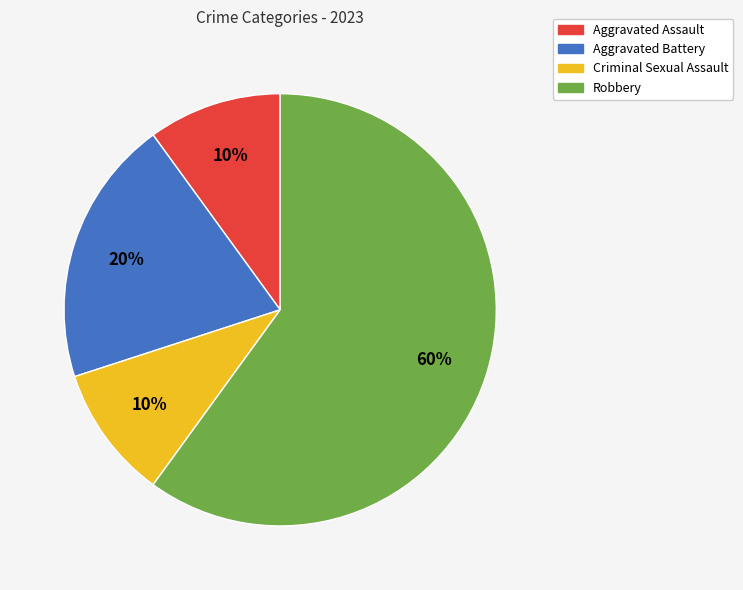

Approximately how many times larger is the value at Aggravated Assault compared to Aggravated Battery?

0.5